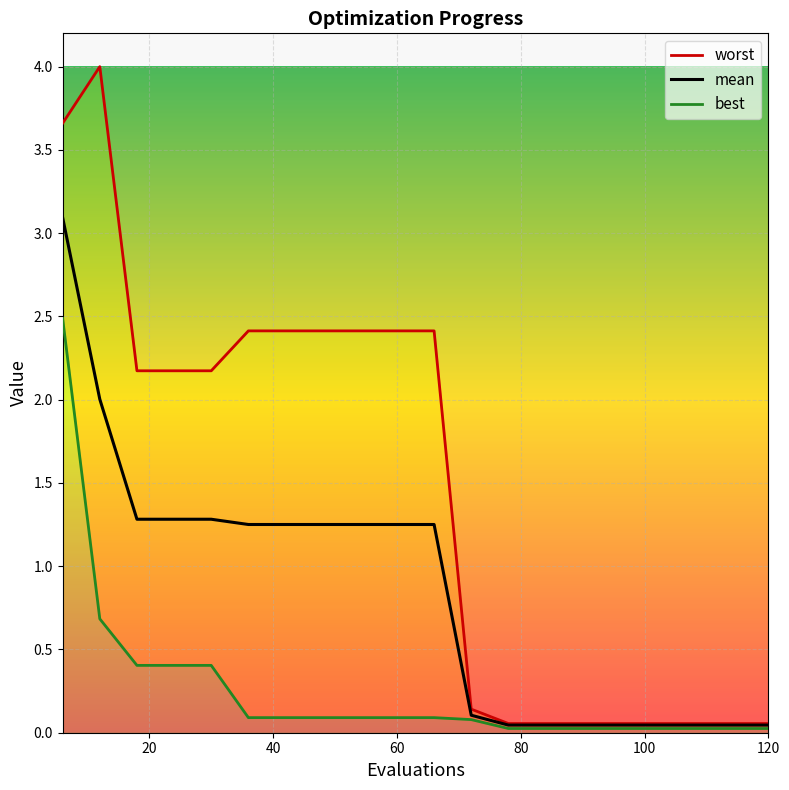

True or false: worst and best intersect in this chart.

False